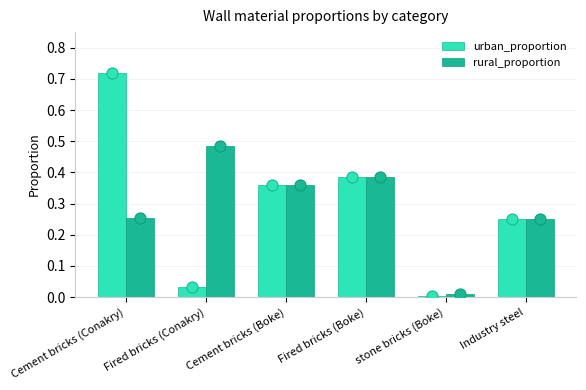

How many bars are there in total?

12